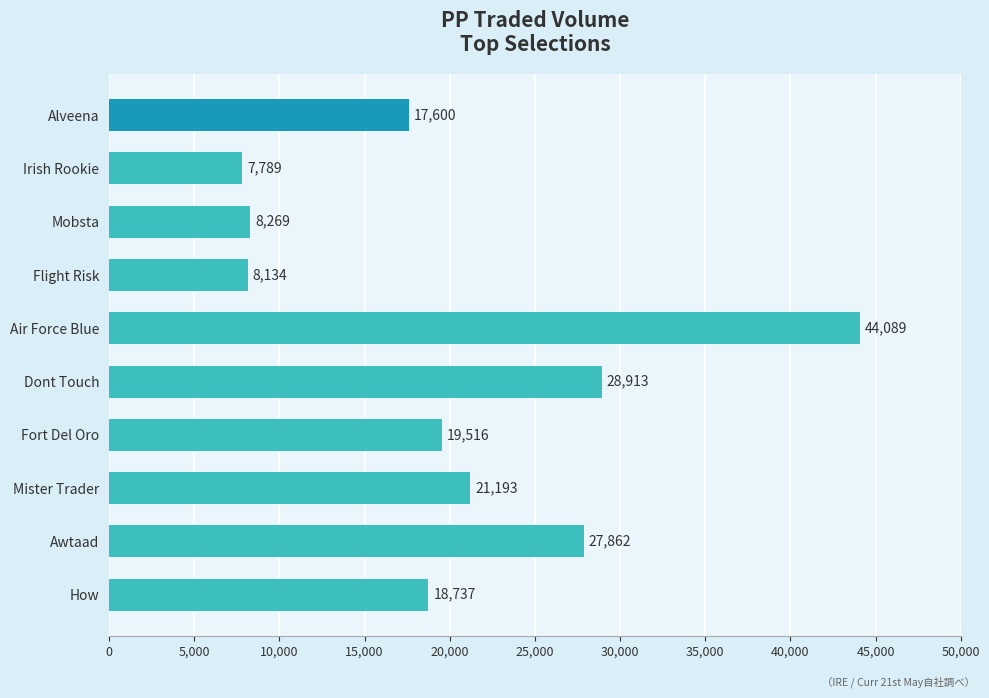

Rank the categories by value from lowest to highest.

Irish Rookie, Flight Risk, Mobsta, Alveena, How, Fort Del Oro, Mister Trader, Awtaad, Dont Touch, Air Force Blue